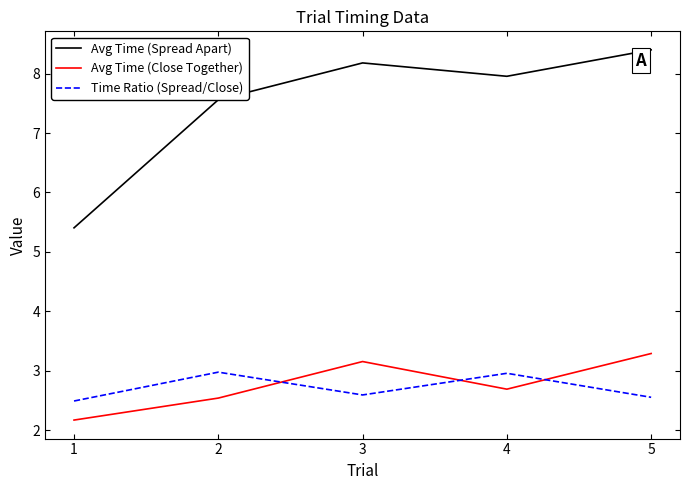

At 1, list the series in order from smallest to largest.

Avg Time (Close Together), Time Ratio (Spread/Close), Avg Time (Spread Apart)